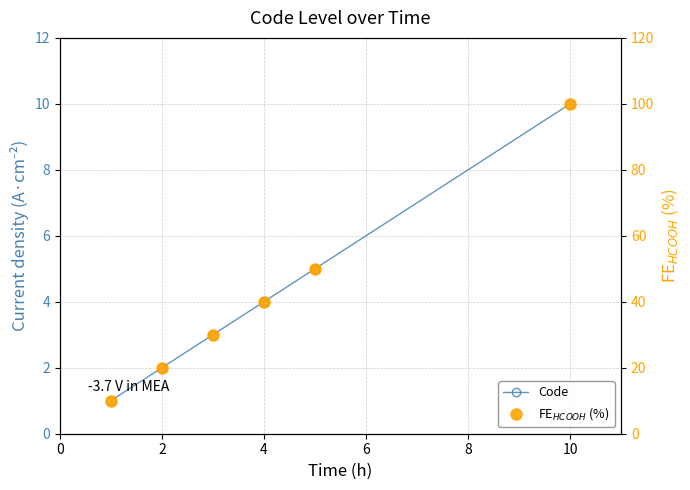

The value of FE$_{HCOOH}$ (%) at 0 is 15. True or false?

False